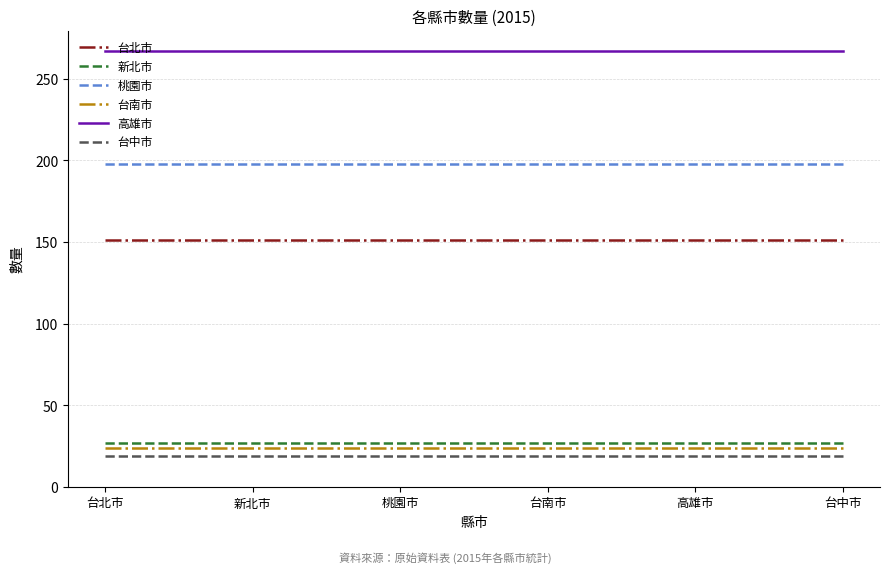

What is the difference between the highest and lowest values at 高雄市?

248